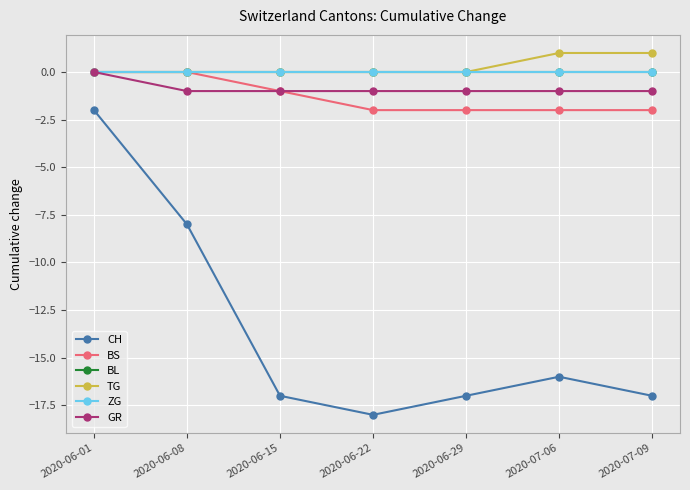

What is the label of the 7th point from the right?

2020-06-01